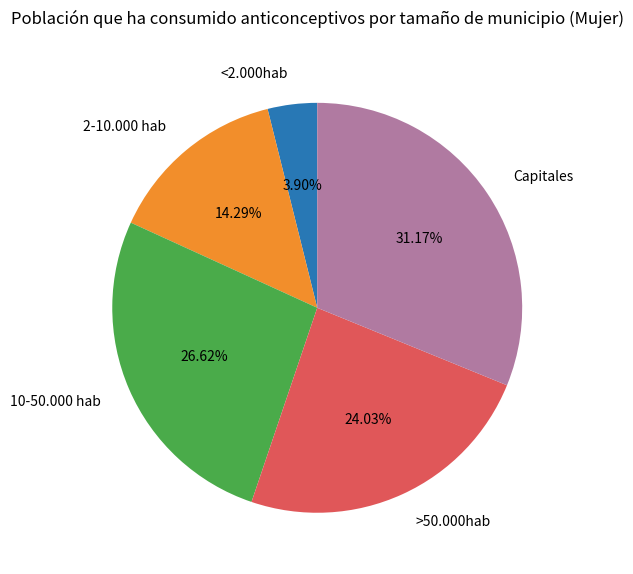

Count the number of slices in the pie.

5